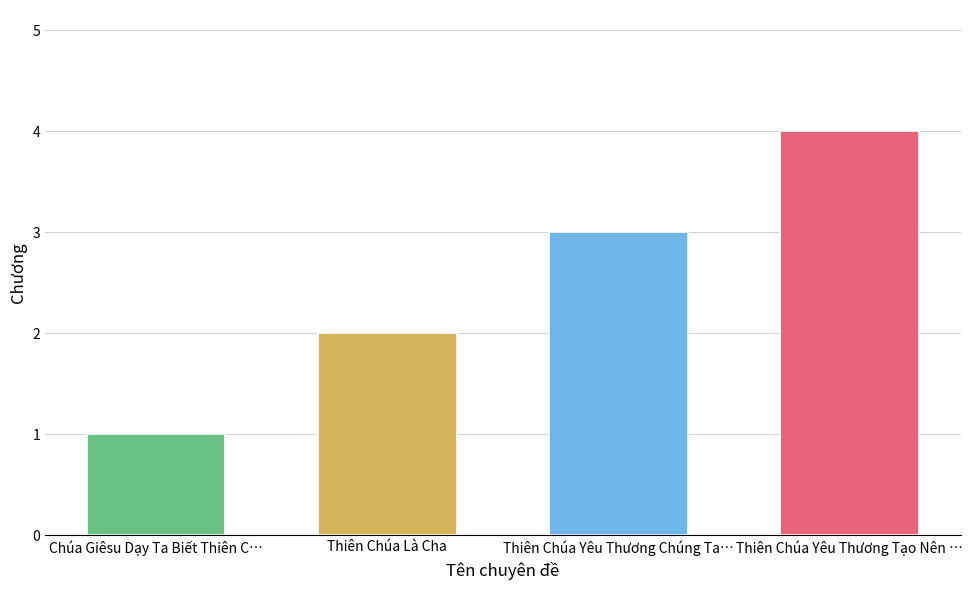

Rank the categories by value from highest to lowest.

Thiên Chúa Yêu Thương Tạo Nên Loài Người, Thiên Chúa Yêu Thương Chúng Ta Tạo Nên, Thiên Chúa Là Cha, Chúa Giêsu Dạy Ta Biết Thiên Chúa Là Cha